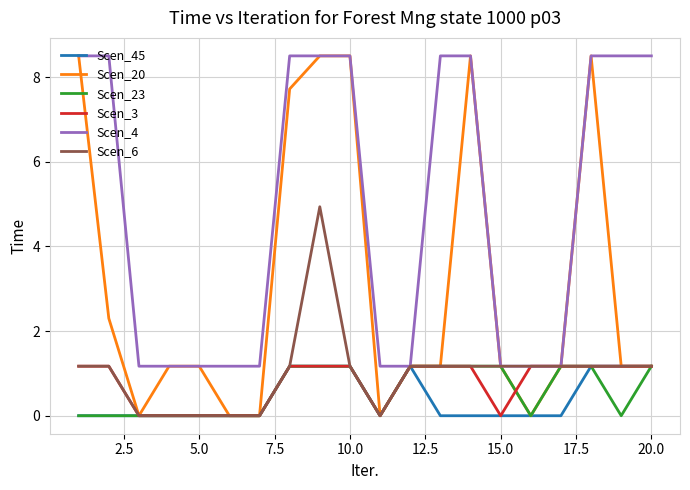

What is the maximum value for Scen_6?

4.9